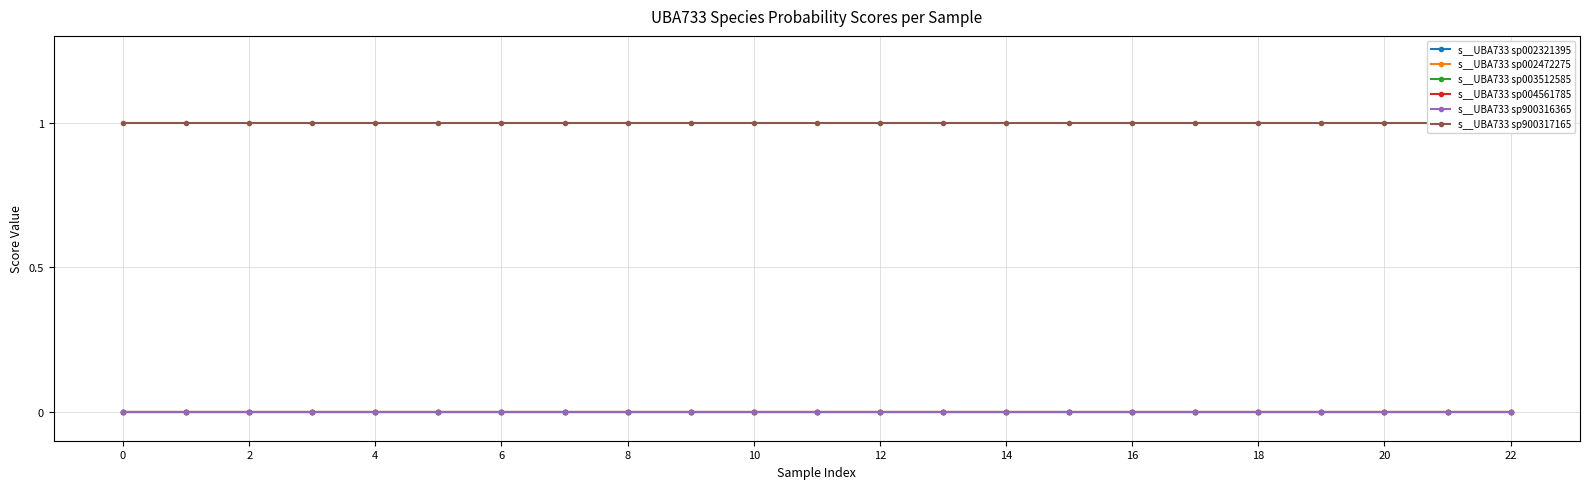

Between 10 and 0, which is larger?

10